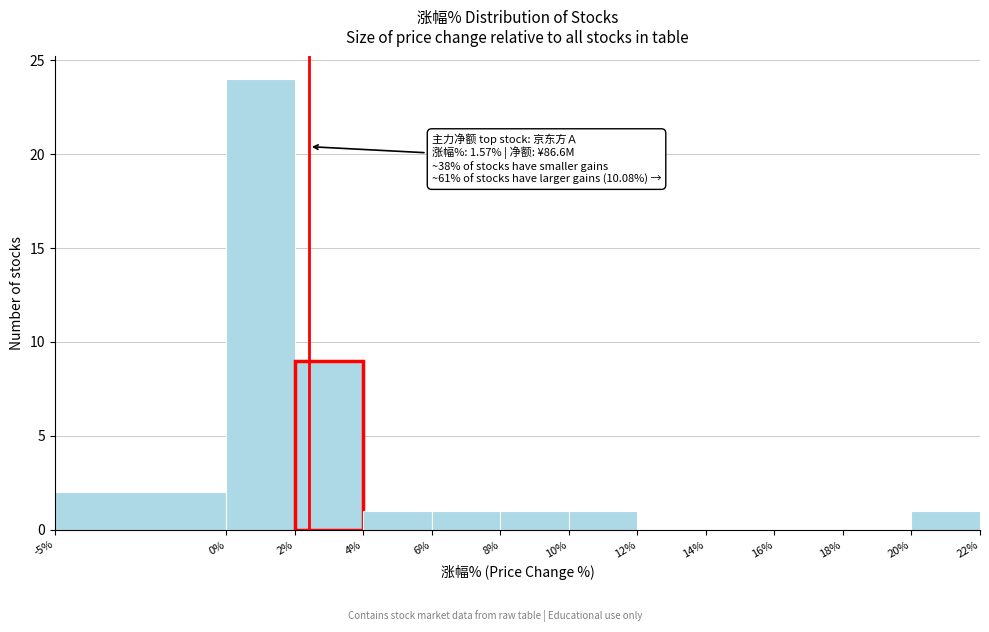

Which range on the x-axis has the tallest bar?

0% to 2%